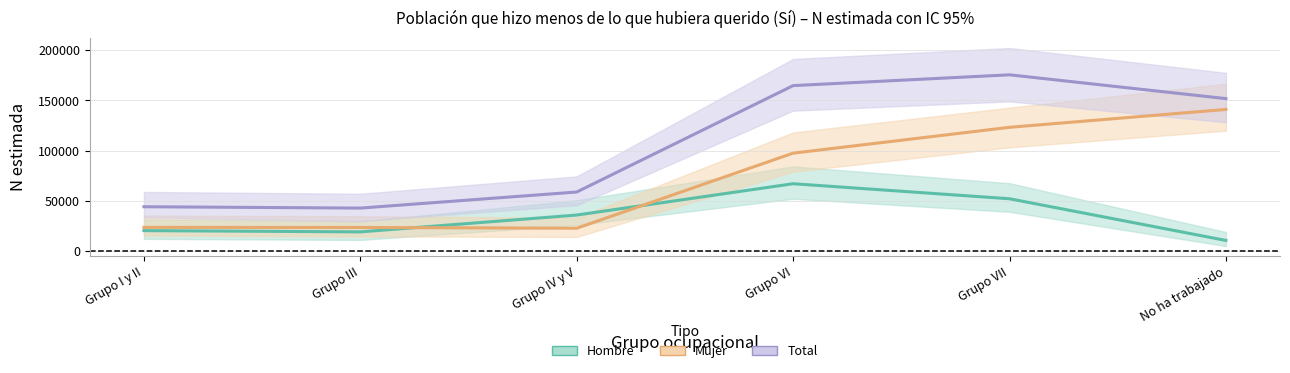

What is the minimum value shown in the chart?

10758